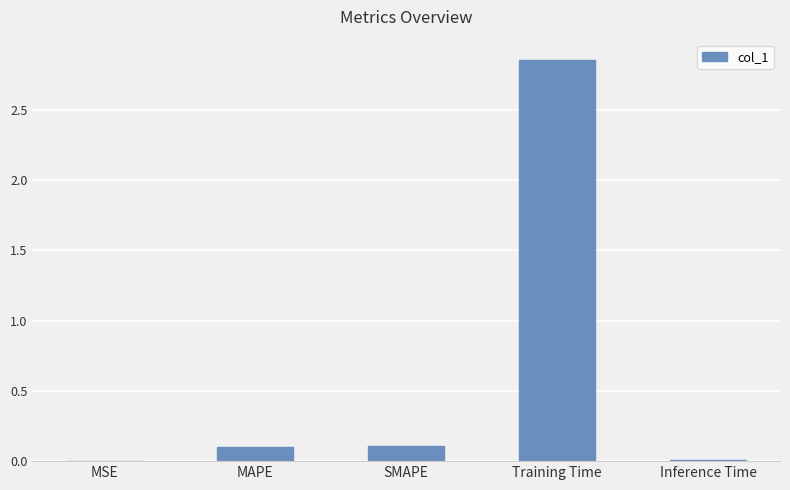

Which has a higher value, Training Time or MAPE?

Training Time